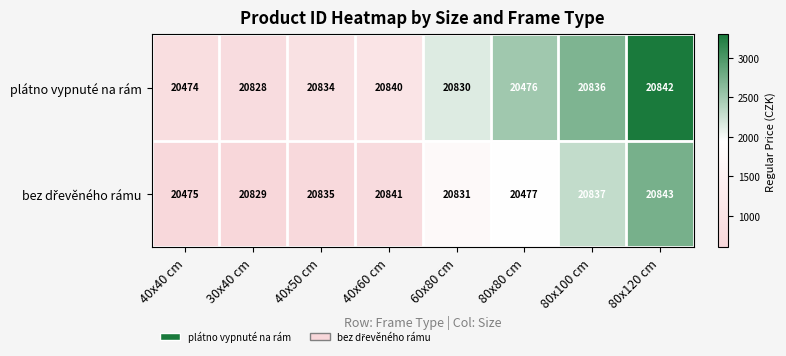

List the labels in order of plátno vypnuté na rám value, smallest first.

40x40 cm, 80x80 cm, 30x40 cm, 60x80 cm, 40x50 cm, 80x100 cm, 40x60 cm, 80x120 cm